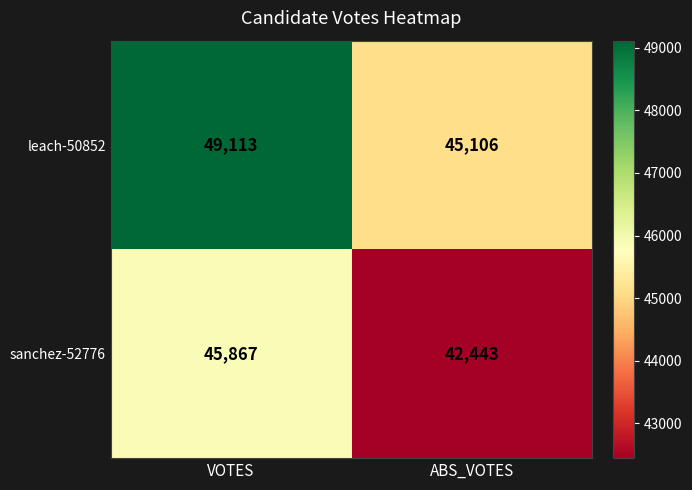

The value of sanchez-52776 at VOTES is 45867. True or false?

True